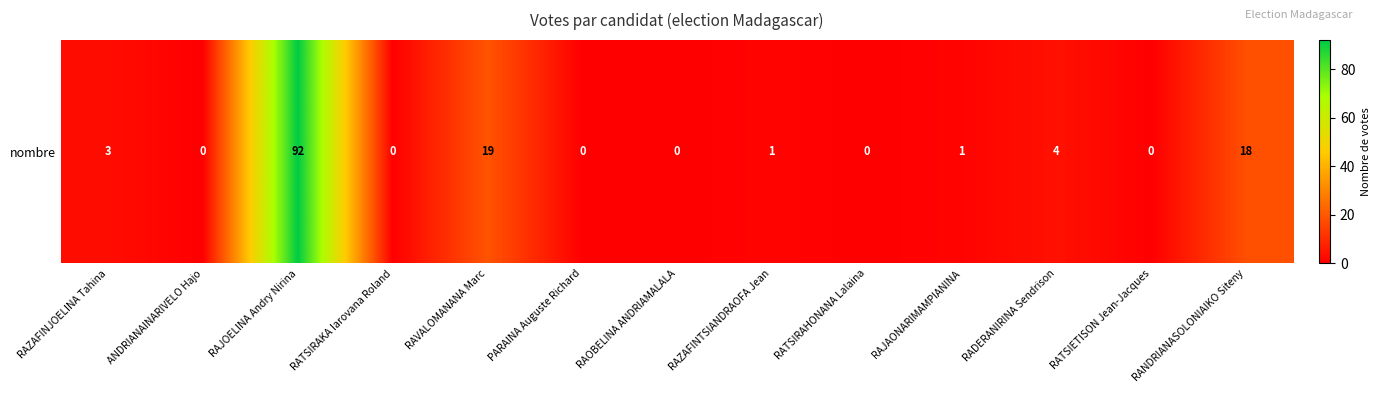

Reading left to right, what are all the values shown in this chart?

3	0	92	0	19	0	0	1	0	1	4	0	18